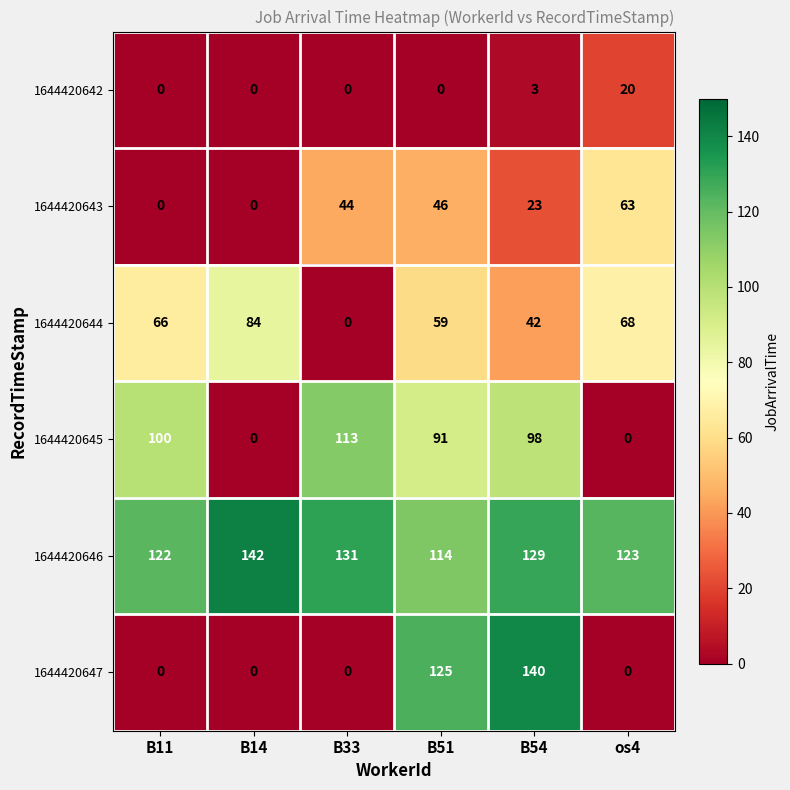

At which label does 1644420646 first exceed 129?

B14